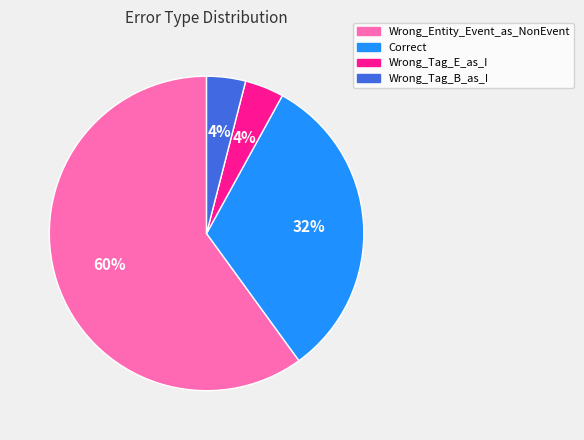

To the nearest percent, what is the average slice percentage?

25%